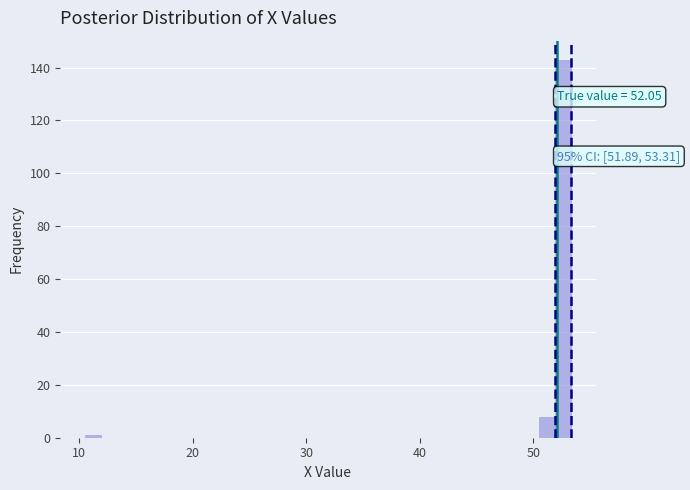

Read against the x-axis, roughly where is the centre of the tallest bar?

53